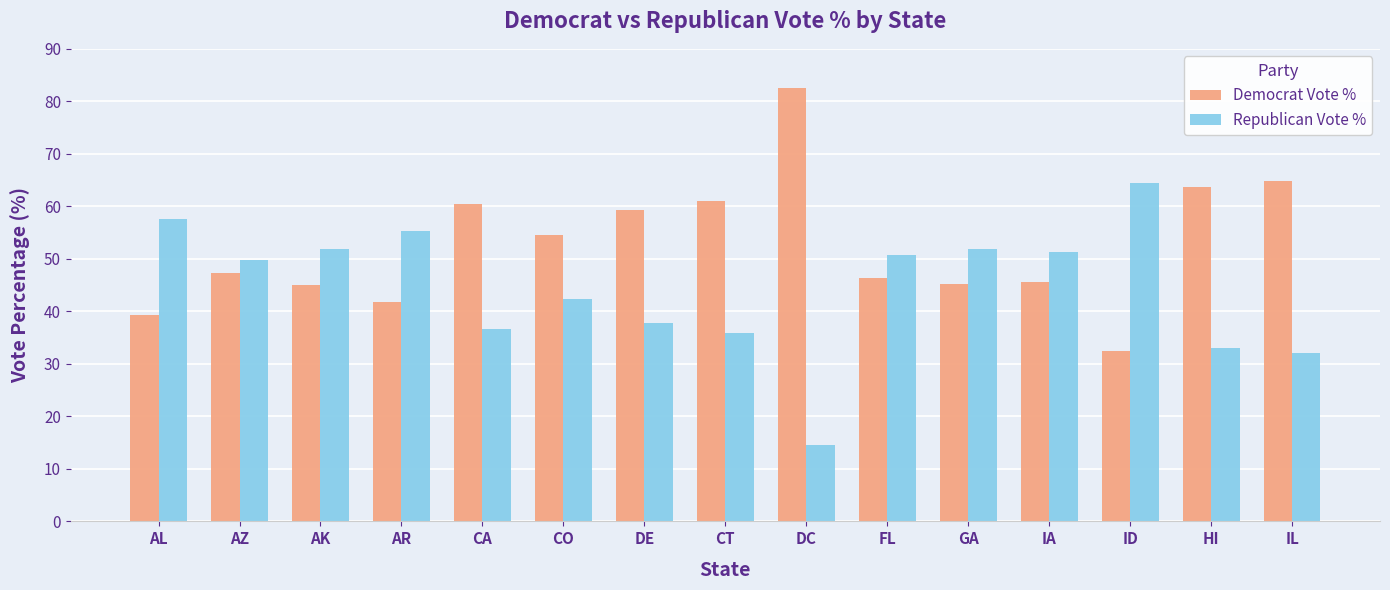

What are all the series names shown in the legend?

Democrat Vote %, Republican Vote %